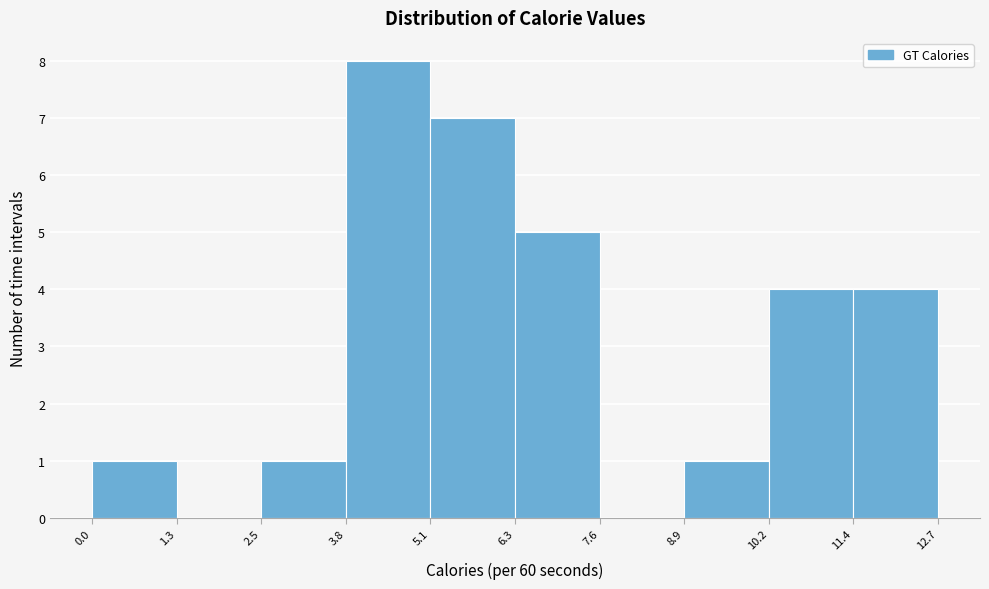

Which range on the x-axis has the tallest bar?

3.8 to 5.1